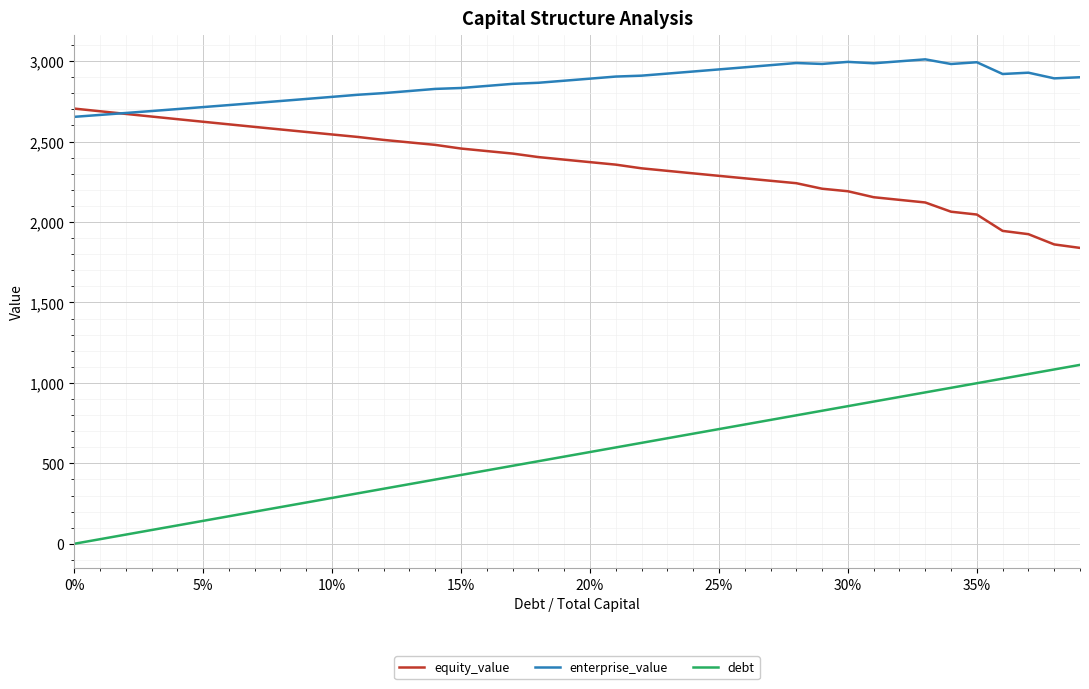

What is the greatest value displayed?

3011.2